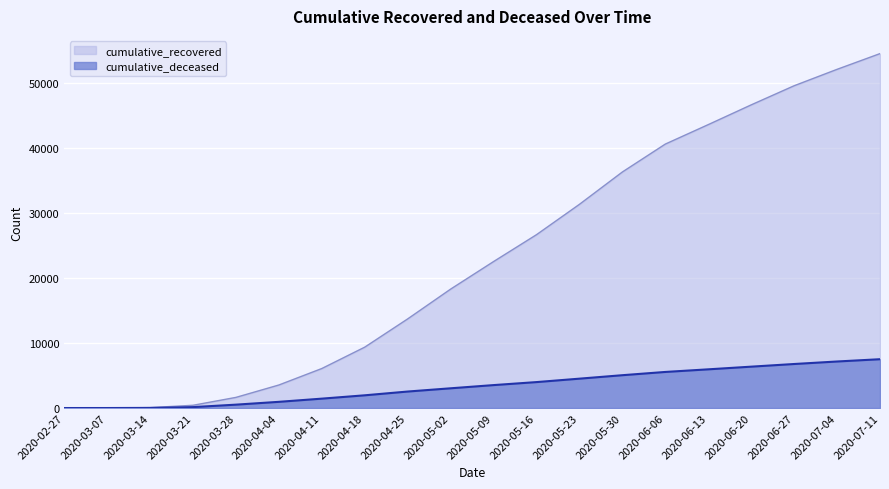

At how many categories does at least one series exceed 32661?

7